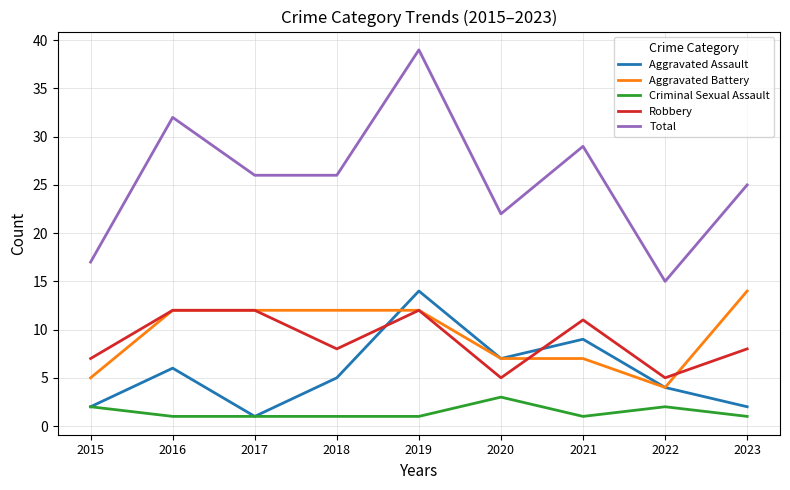

Where does the Total series first go above 26?

2016